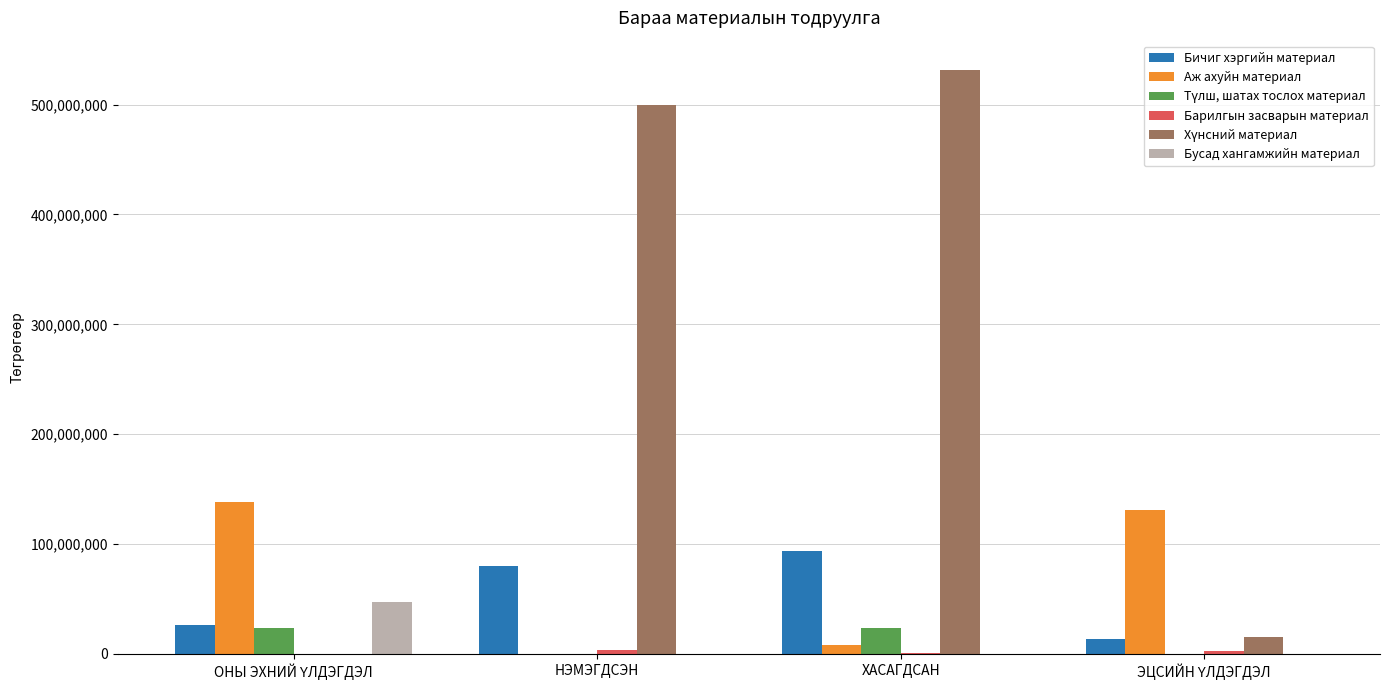

True or false: Аж ахуйн материал has a value of 0 at НЭМЭГДСЭН.

True